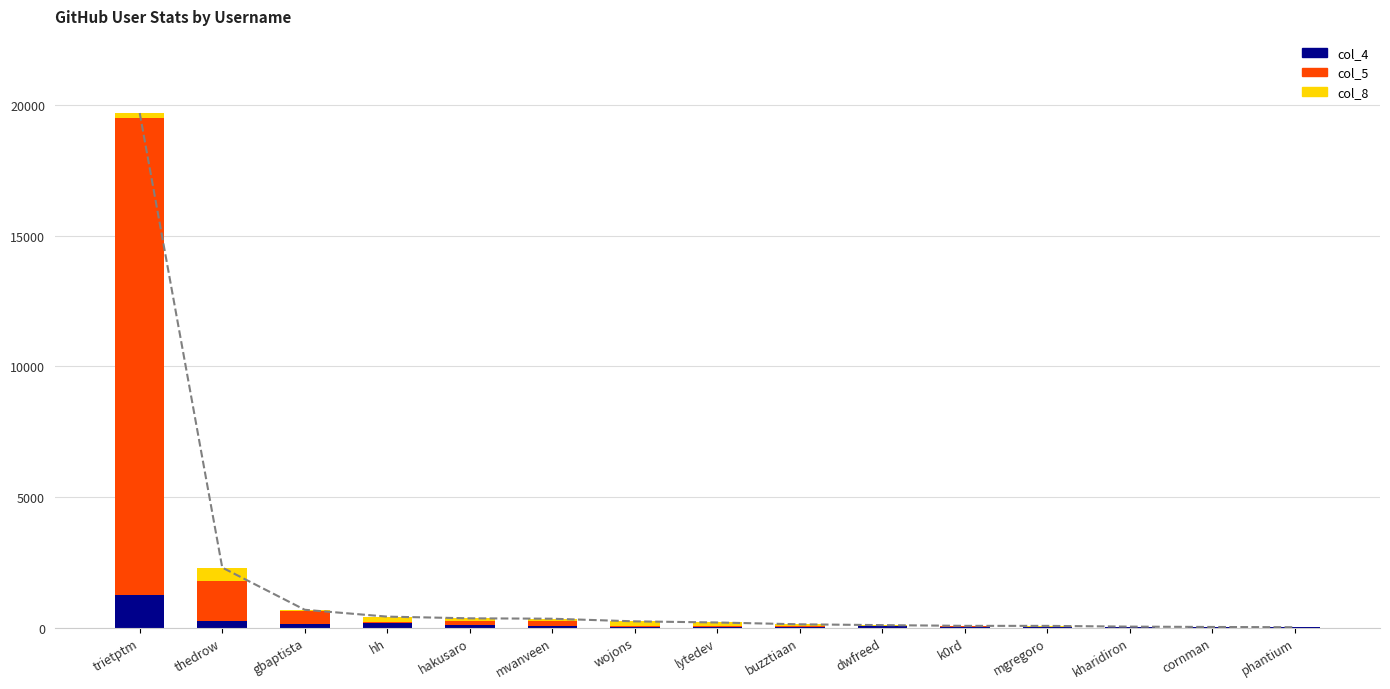

At which category is the sum across all series the highest?

trietptm